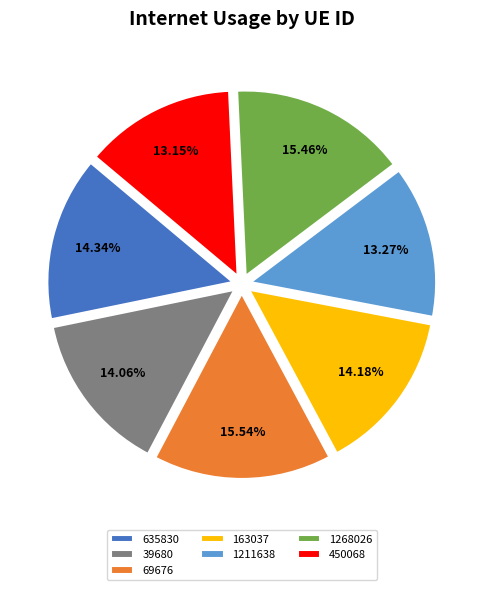

Is it true that 163037 is 19% of the pie?

False